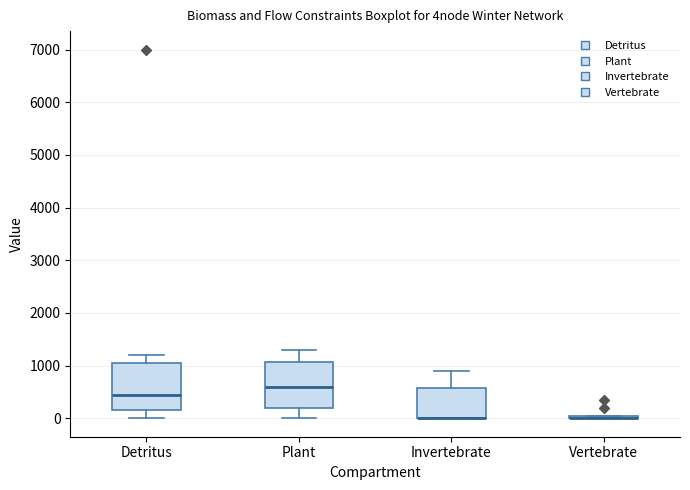

Where does the median line of the box for Plant sit on the y-axis? The values are not printed on the chart, so give them approximately, as read against the axis.

600